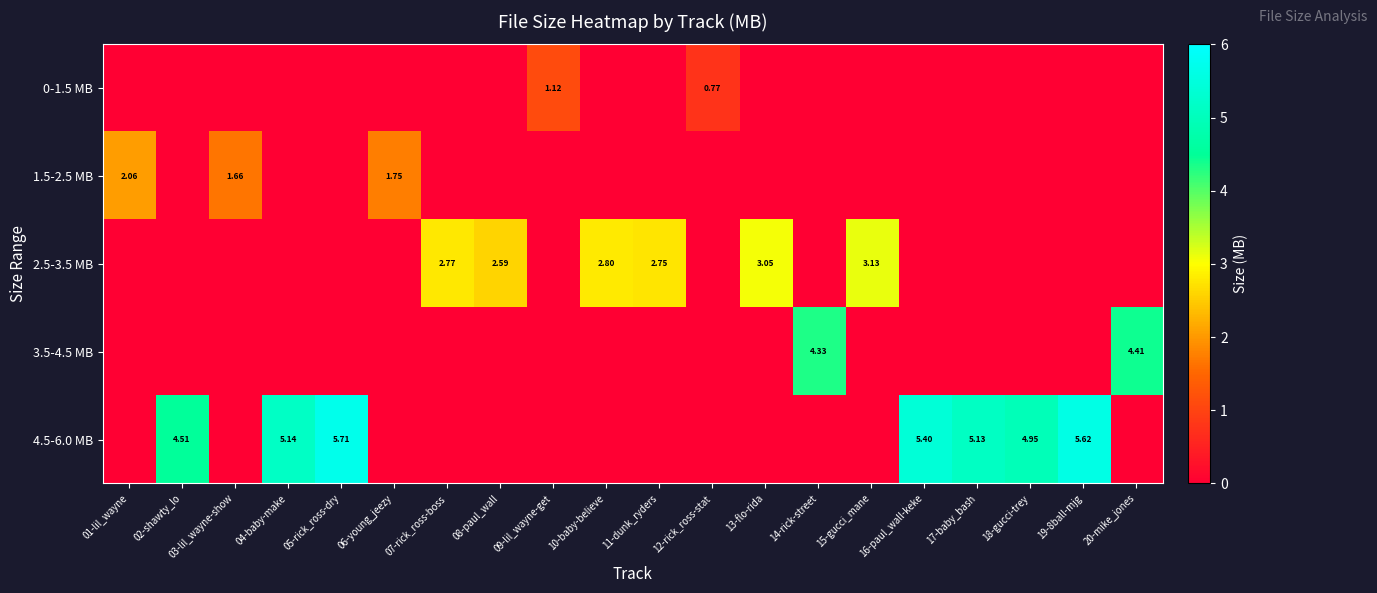

At which category does the chart reach its peak across all series?

05-rick_ross-dry